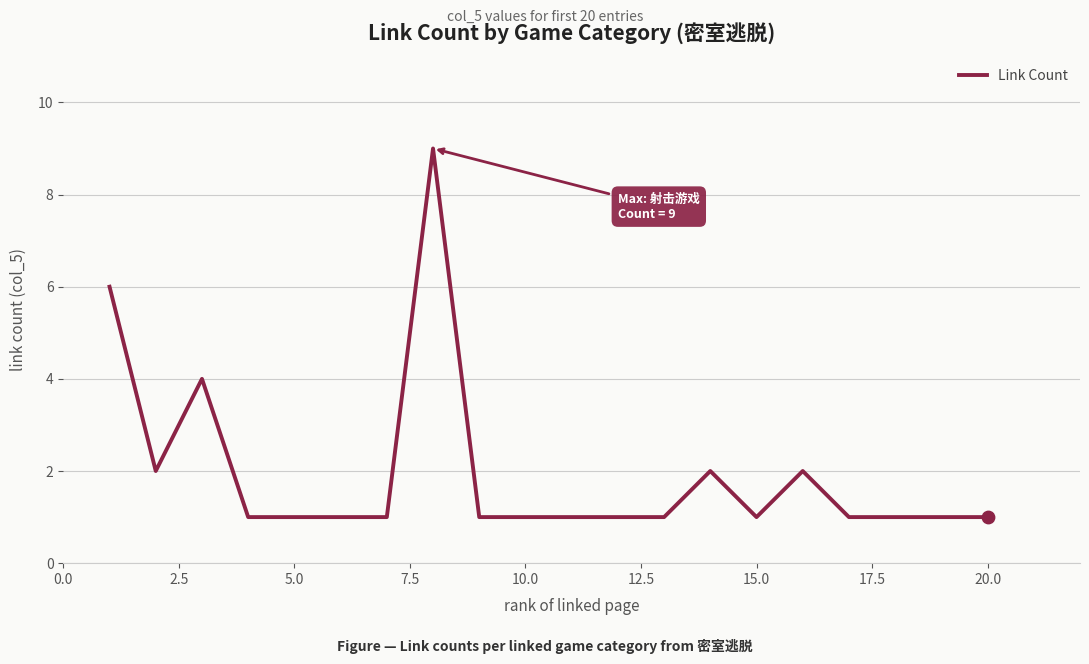

What is the difference between the maximum and minimum values?

8